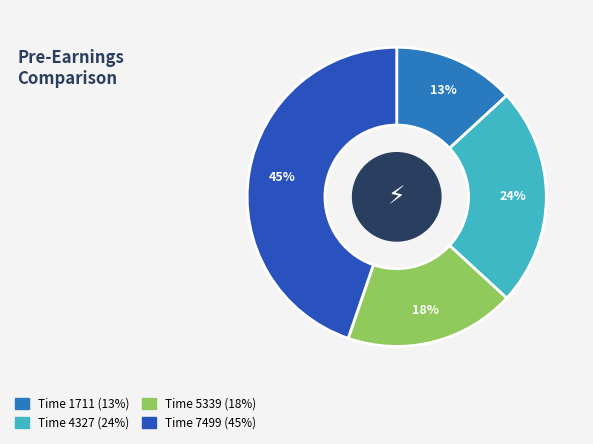

Count the number of slices in the pie.

4